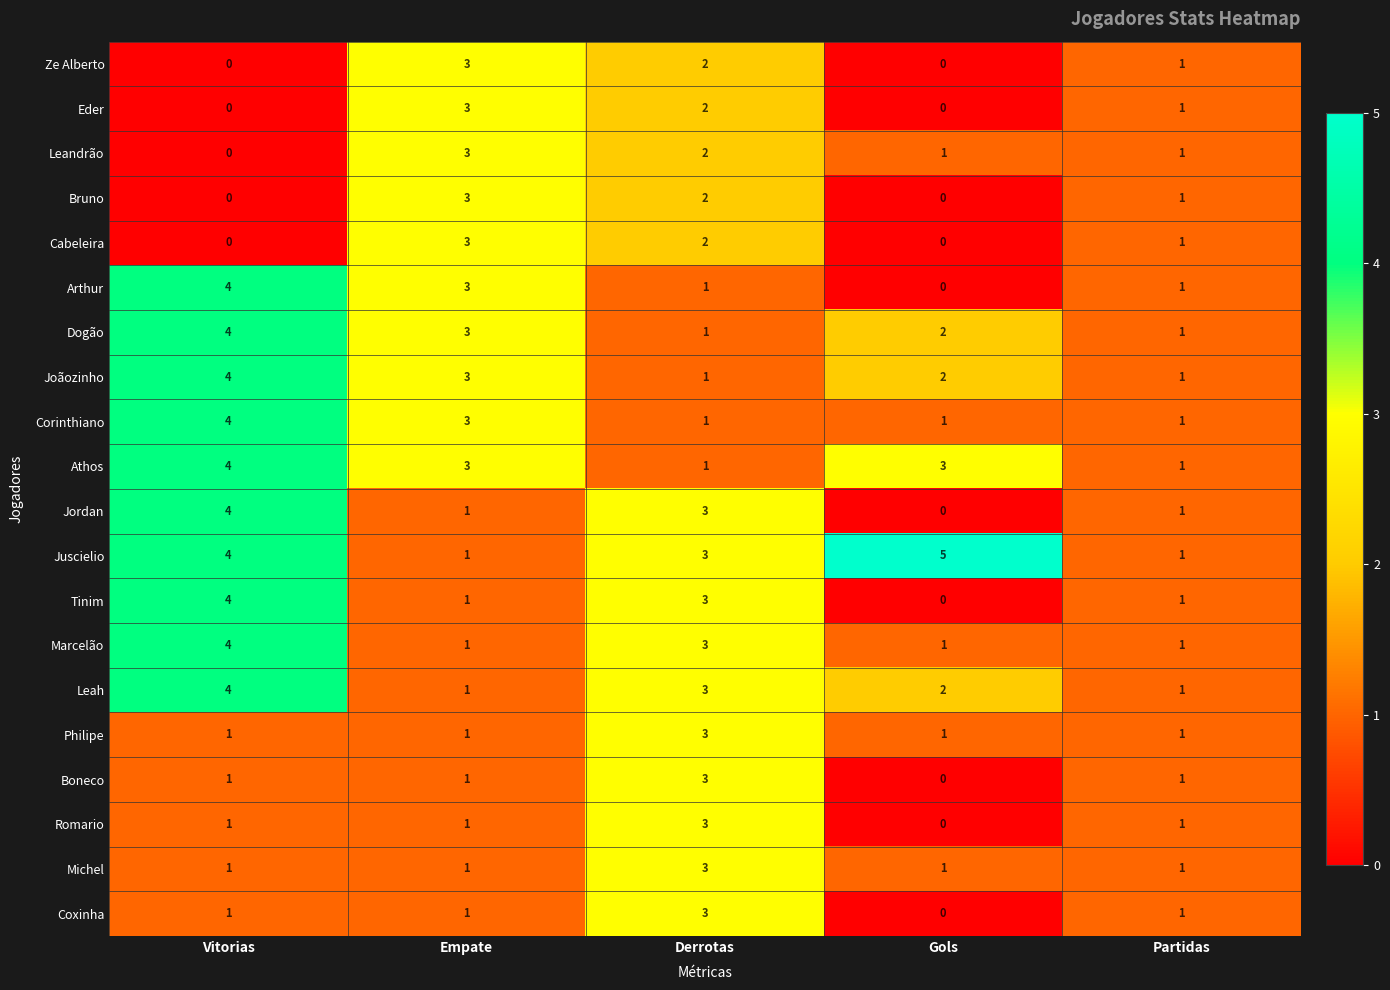

Where is Ze Alberto nearest to the value 1?

Partidas